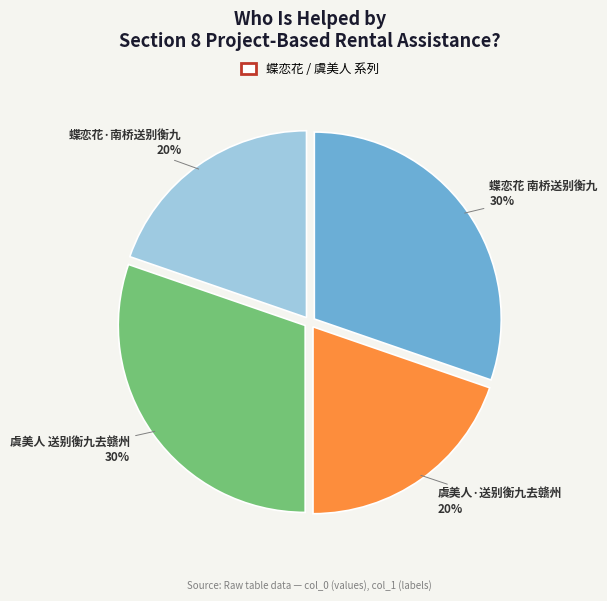

Does any single category account for the majority?

No